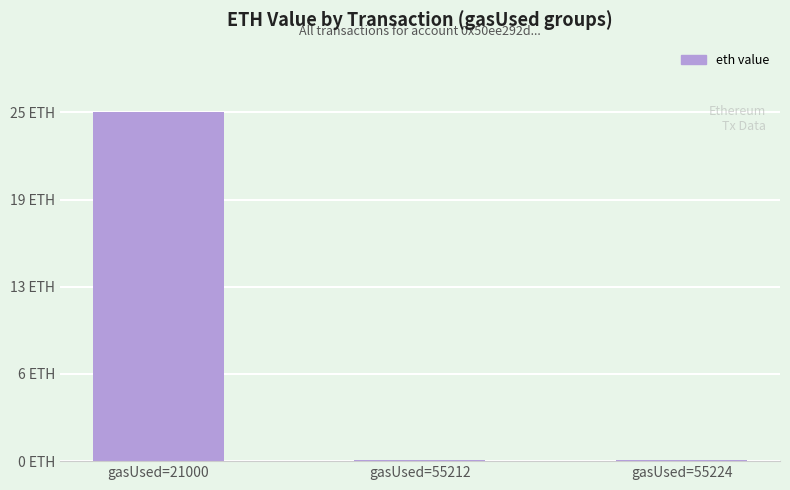

Which has a higher value, gasUsed=21000 or gasUsed=55224?

gasUsed=21000